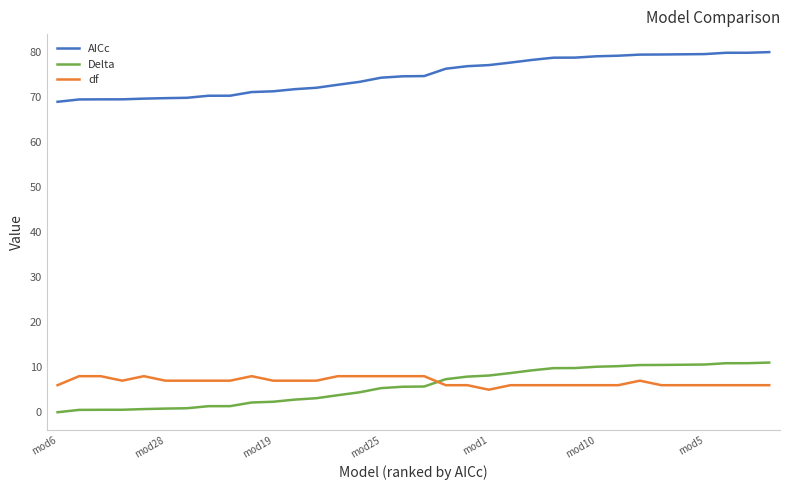

Which series ends up on top after the final intersection of Delta and df?

Delta